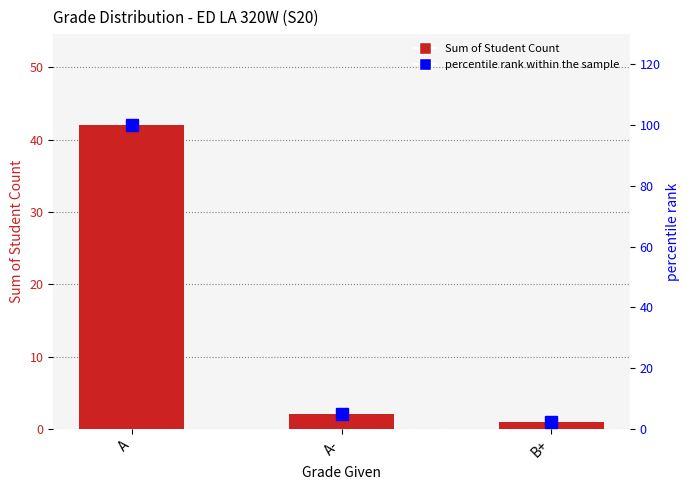

What is the lowest value of the percentile rank within the sample series?

2.4